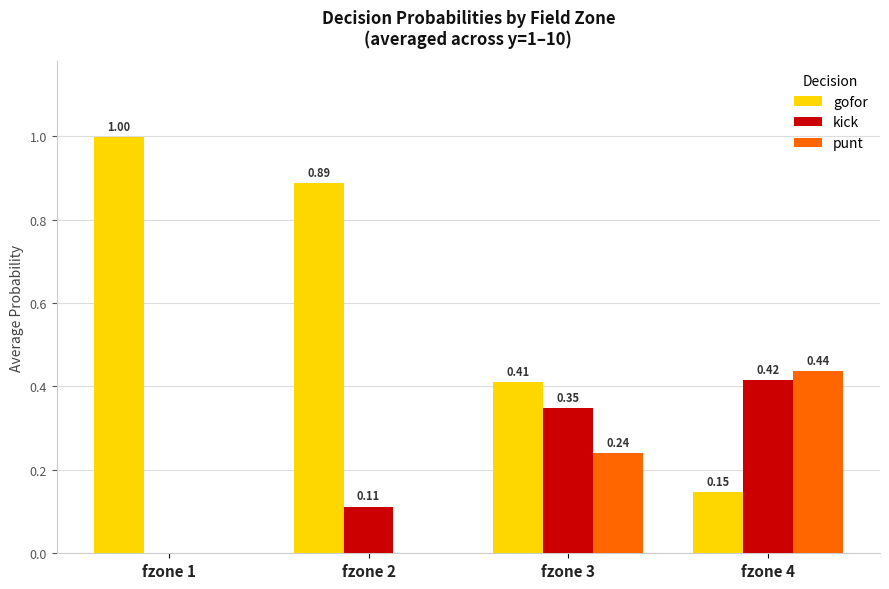

How many groups of bars are there?

4